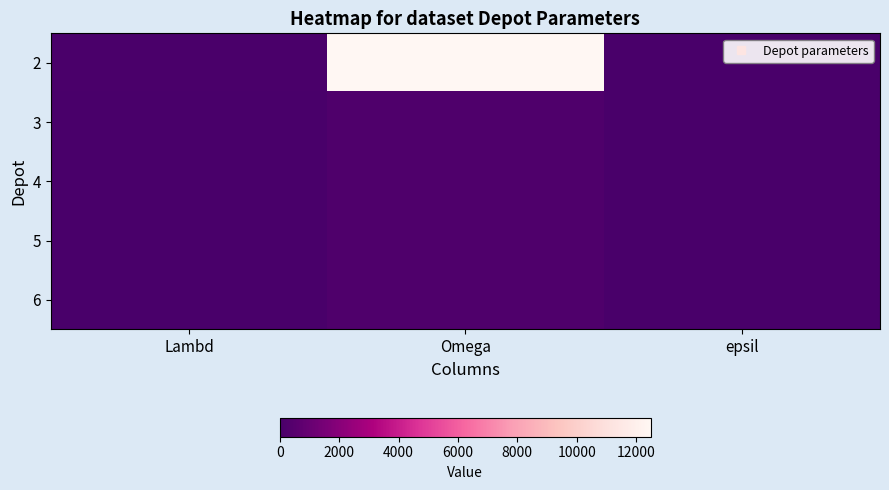

Reading right to left, extract all data points from this chart.

2: epsil=0	Omega=12500	Lambd=75
3: epsil=7	Omega=200	Lambd=1
4: epsil=7	Omega=200	Lambd=1
5: epsil=7	Omega=200	Lambd=1
6: epsil=7	Omega=200	Lambd=1